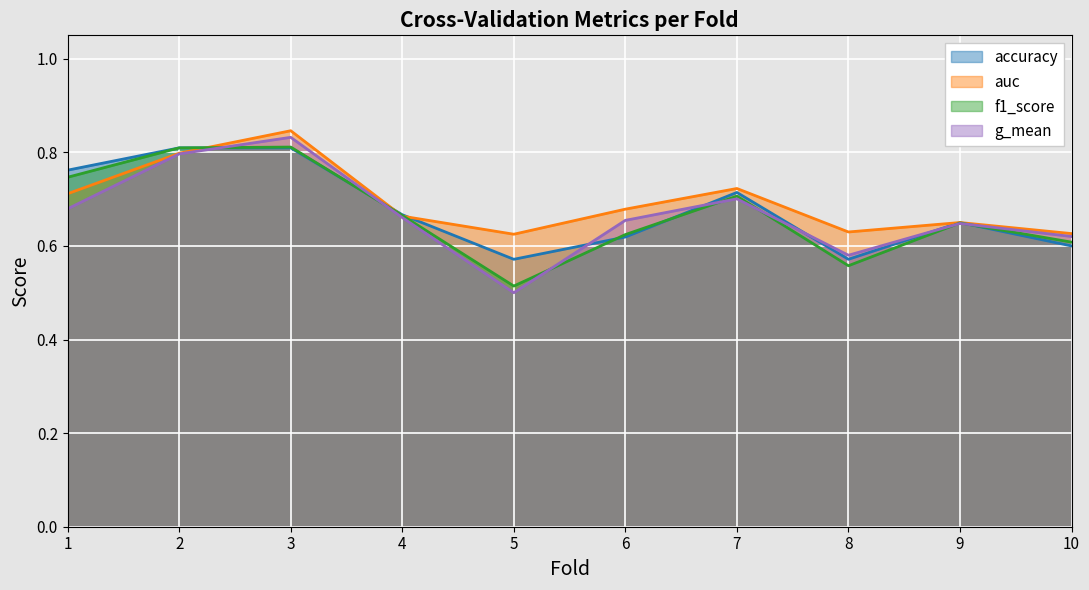

Which category has the lowest value in the accuracy series?

5